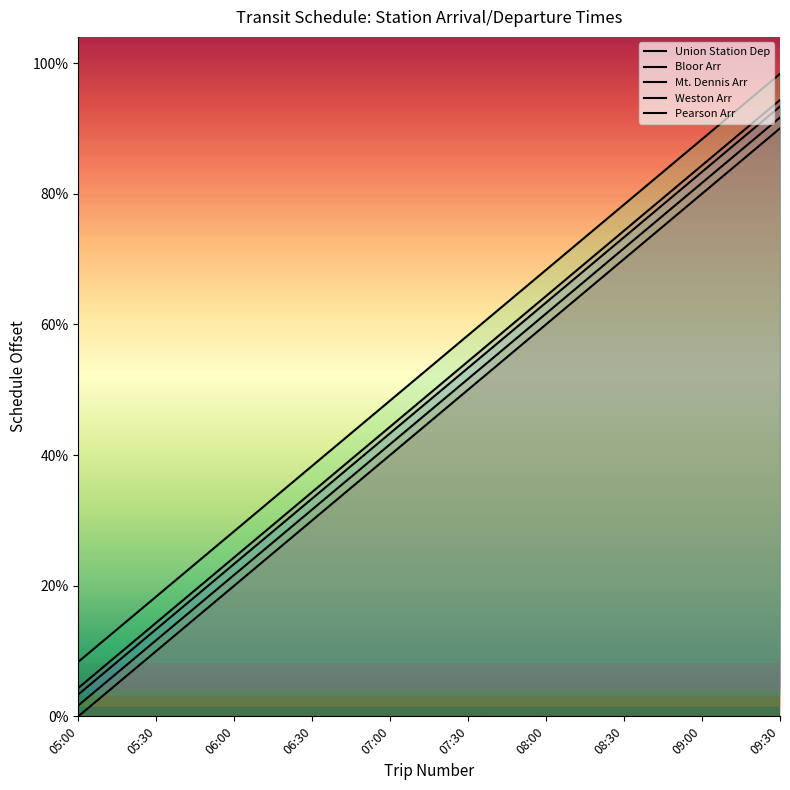

Reading right to left, list all the values displayed in this chart.

Union Station Dep: 9.5	9.2	9.0	8.8	8.5	8.2	8.0	7.8	7.5	7.2	7.0	6.8	6.5	6.2	6.0	5.8	5.5	5.2	5.0
Bloor Arr: 9.6	9.3	9.1	8.8	8.6	8.3	8.1	7.8	7.6	7.3	7.1	6.8	6.6	6.3	6.1	5.8	5.6	5.3	5.1
Mt. Dennis Arr: 9.7	9.4	9.2	8.9	8.7	8.4	8.2	7.9	7.7	7.4	7.2	6.9	6.7	6.4	6.2	5.9	5.7	5.4	5.2
Weston Arr: 9.7	9.5	9.2	9.0	8.7	8.5	8.2	8.0	7.7	7.5	7.2	7.0	6.7	6.5	6.2	6.0	5.7	5.5	5.2
Pearson Arr: 9.9	9.7	9.4	9.2	8.9	8.7	8.4	8.2	7.9	7.7	7.4	7.2	6.9	6.7	6.4	6.2	5.9	5.7	5.4